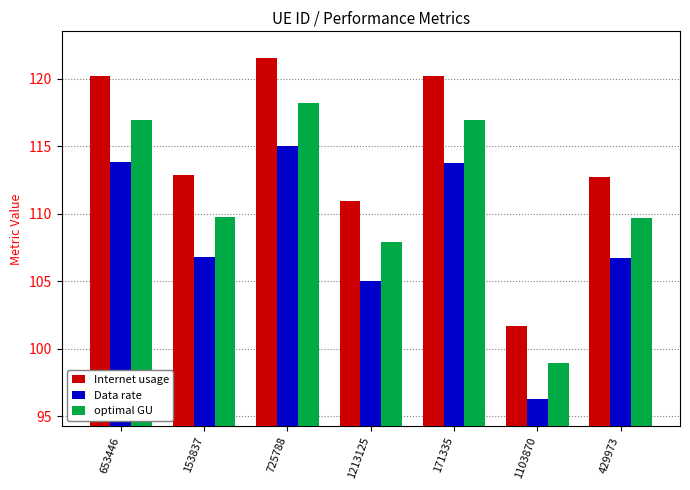

What is the spread (max minus min) of values at 429973?

6.0